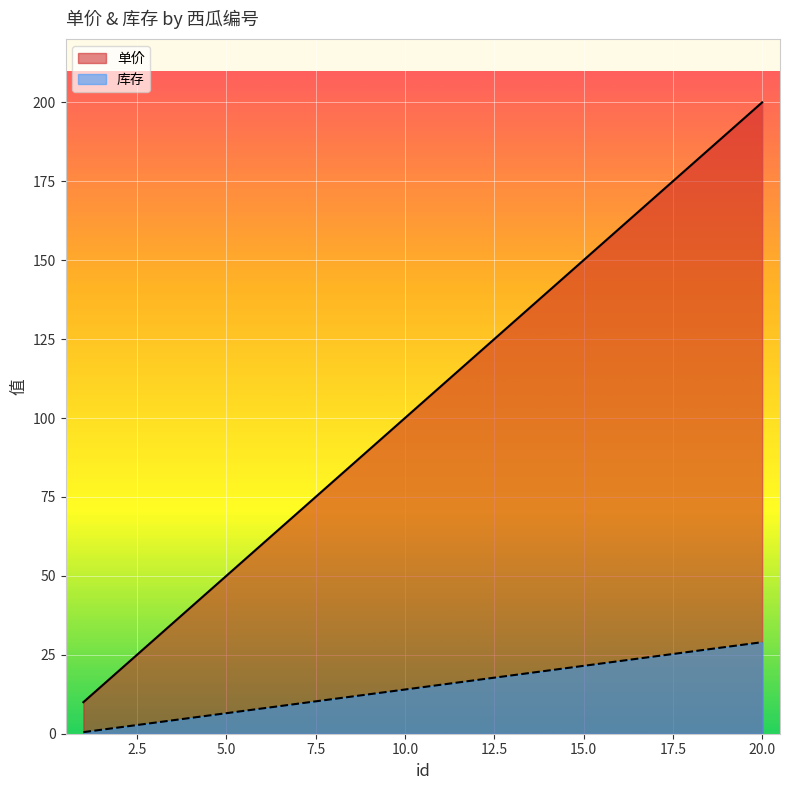

What is the difference between the highest and lowest values at 14?

120.0